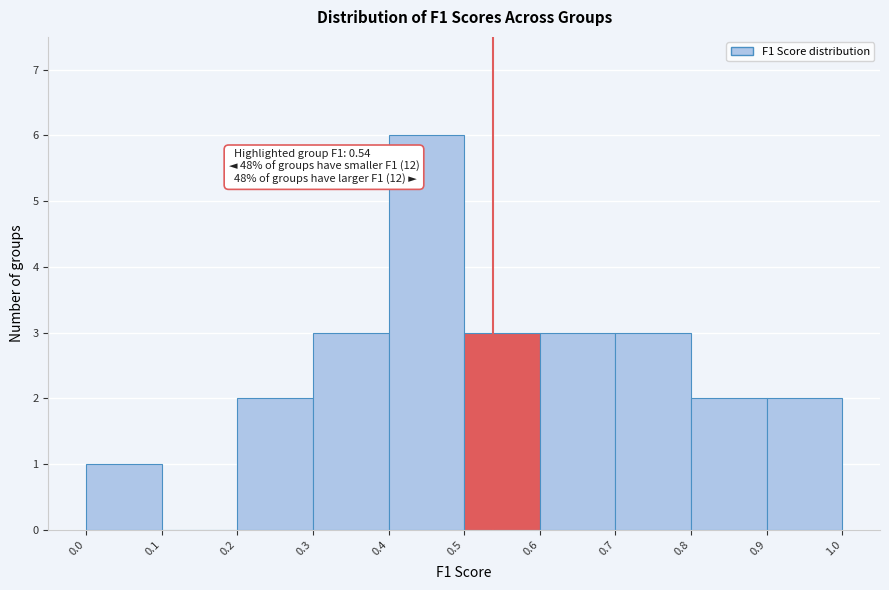

Over which range of the x-axis is the bar tallest?

0.4 to 0.5